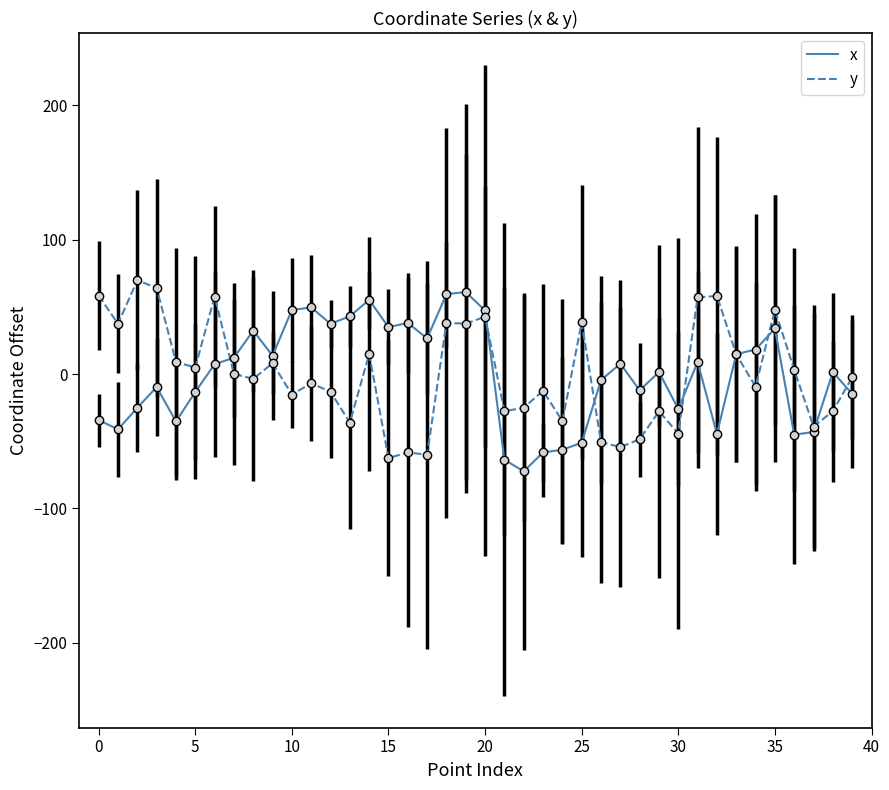

What is the lowest value of the y series?

-62.6